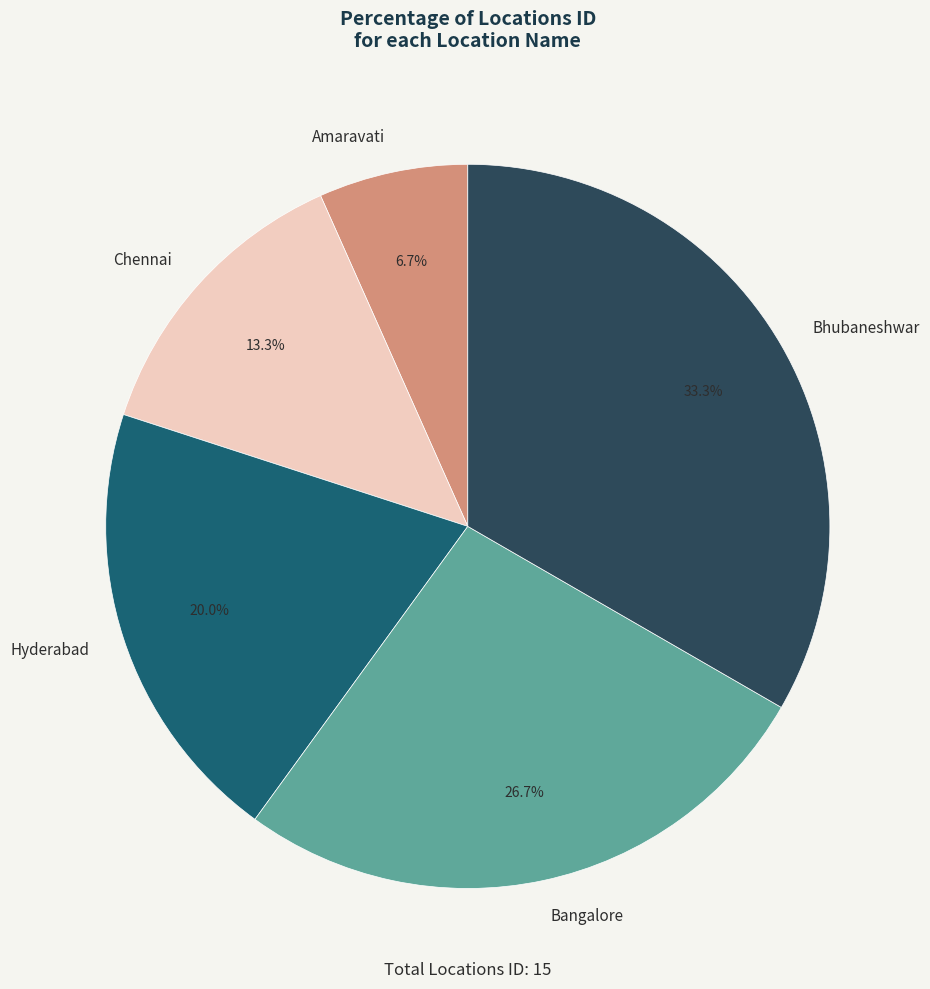

Is Bangalore the majority of the pie?

No